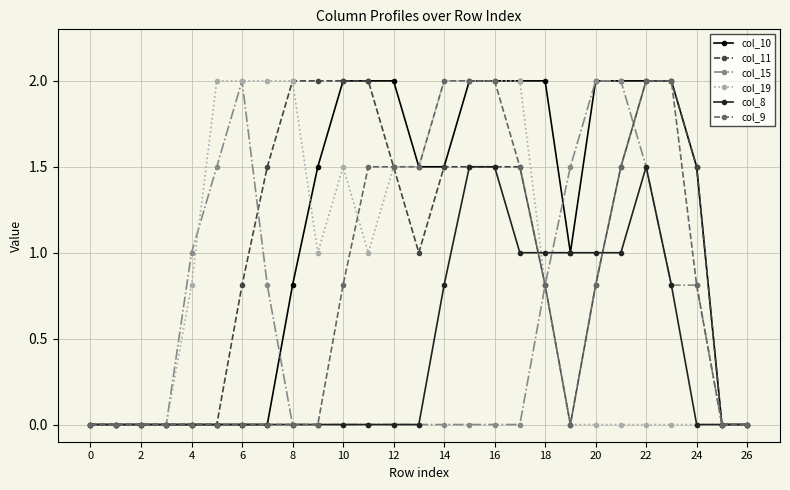

What is the value of the col_11 point at the 18th from the left?

1.5